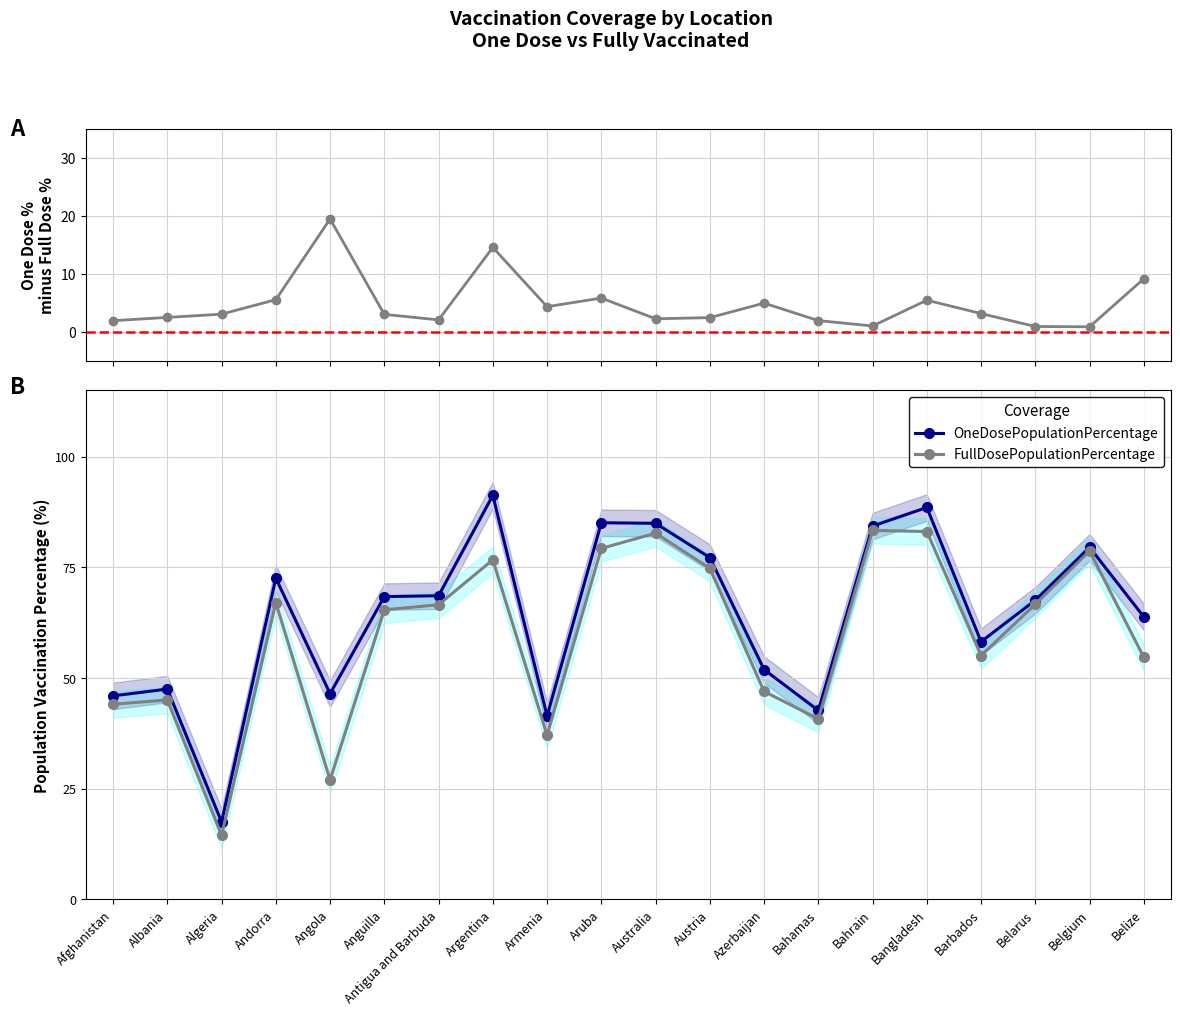

True or false: OneDosePopulationPercentage and One Dose - Full Dose % cross at least once.

False